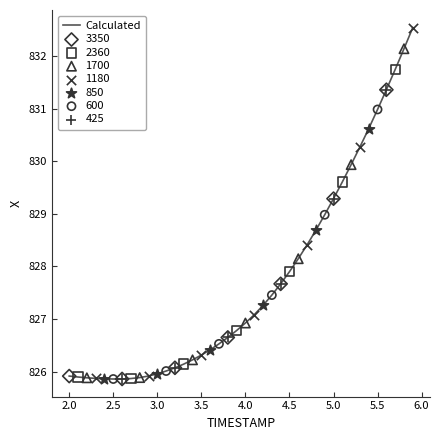

What is the greatest value displayed?

832.5